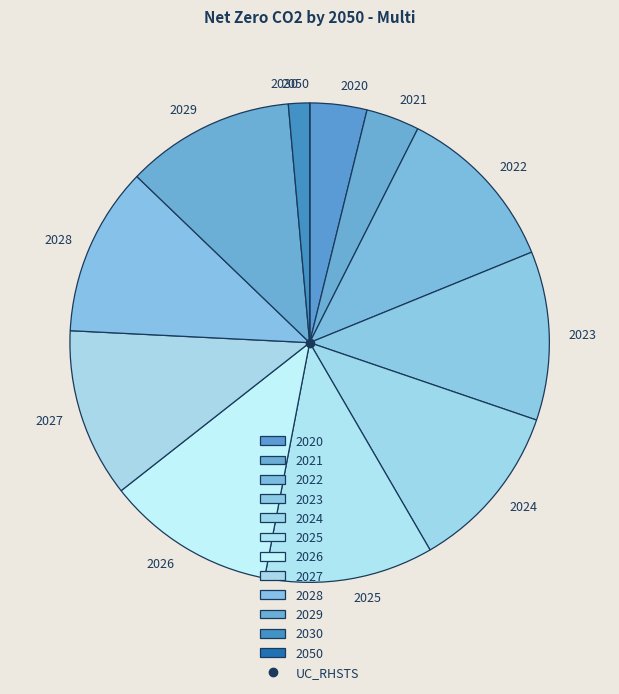

Do 2023 and 2026 together represent more than half of the pie?

No